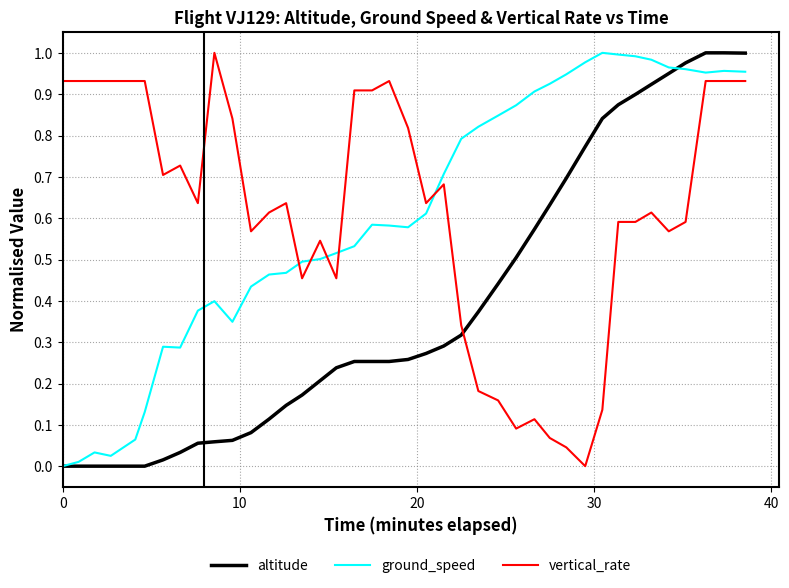

Which series ends up on top after the final intersection of altitude and vertical_rate?

altitude